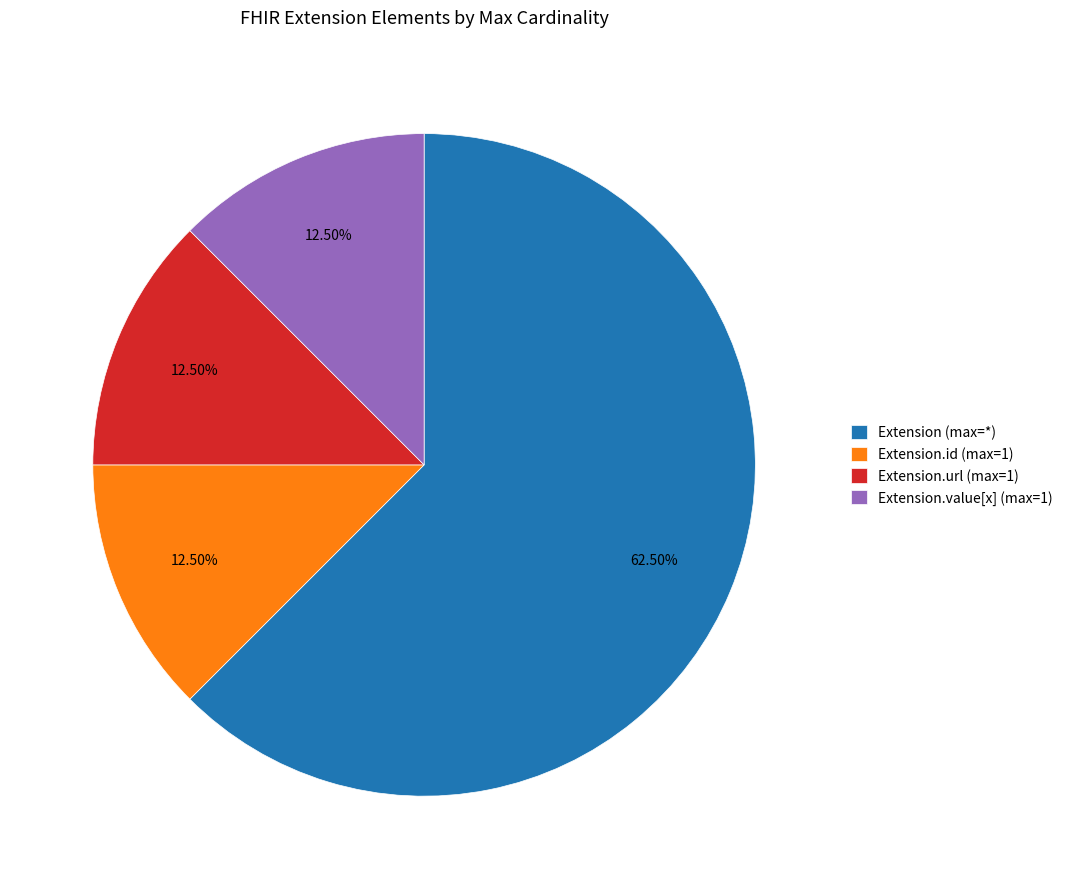

What is the largest slice in the pie chart?

Extension (max=*)